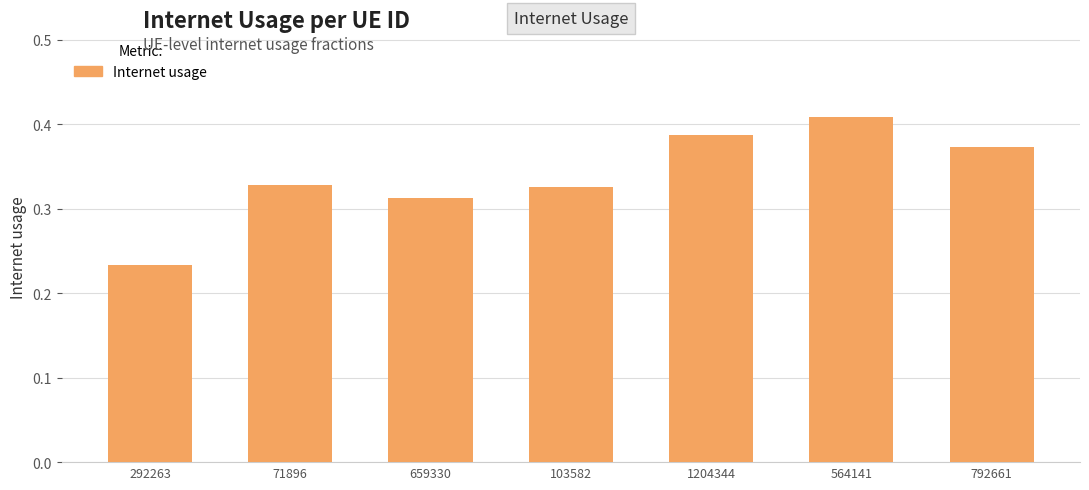

What is the label of the 4th bar from the left?

103582